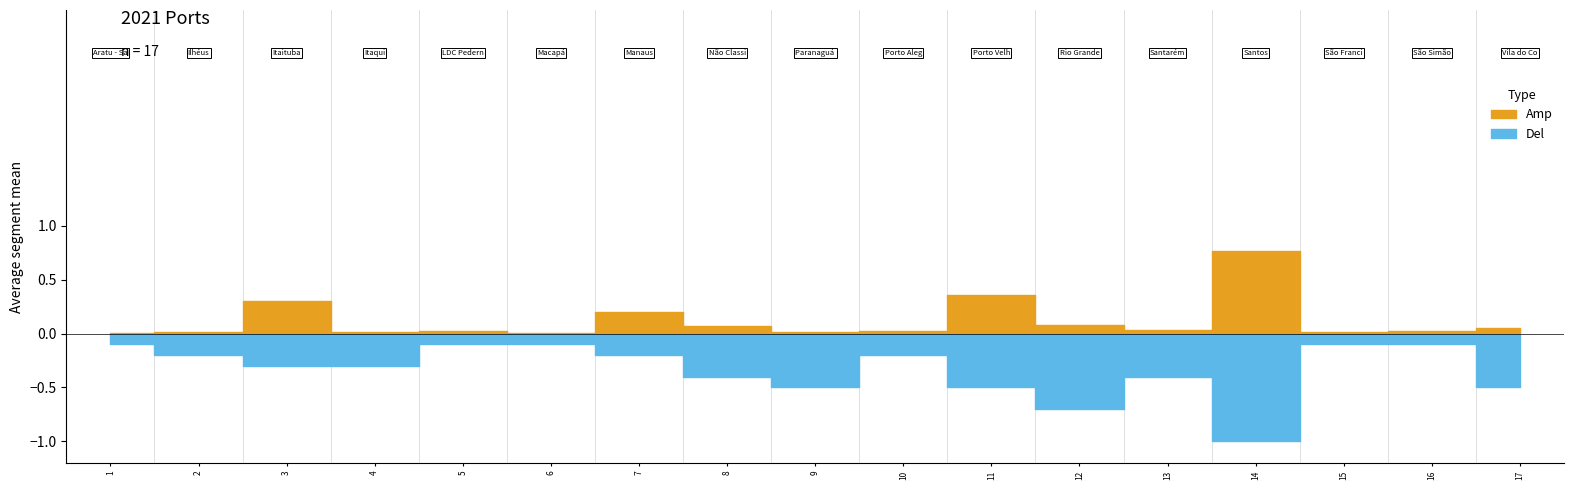

What position from the right is Manaus?

11